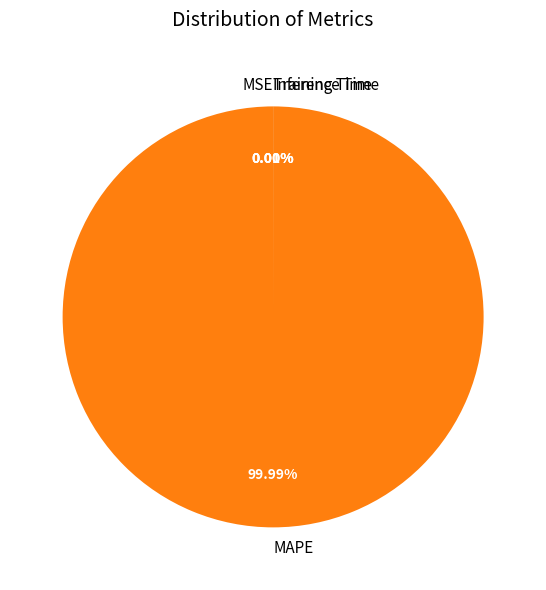

Rank the categories by value from lowest to highest.

Inference Time, Training Time, MSE, MAPE